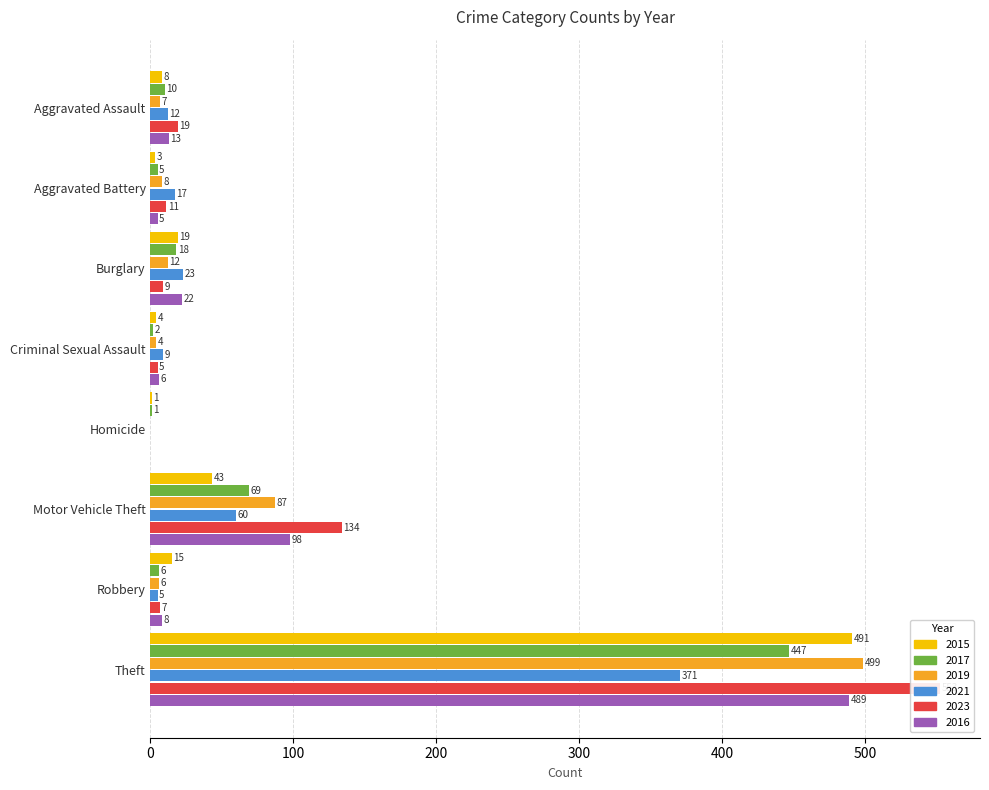

What is the difference between the 2017 values at Criminal Sexual Assault and Robbery?

4